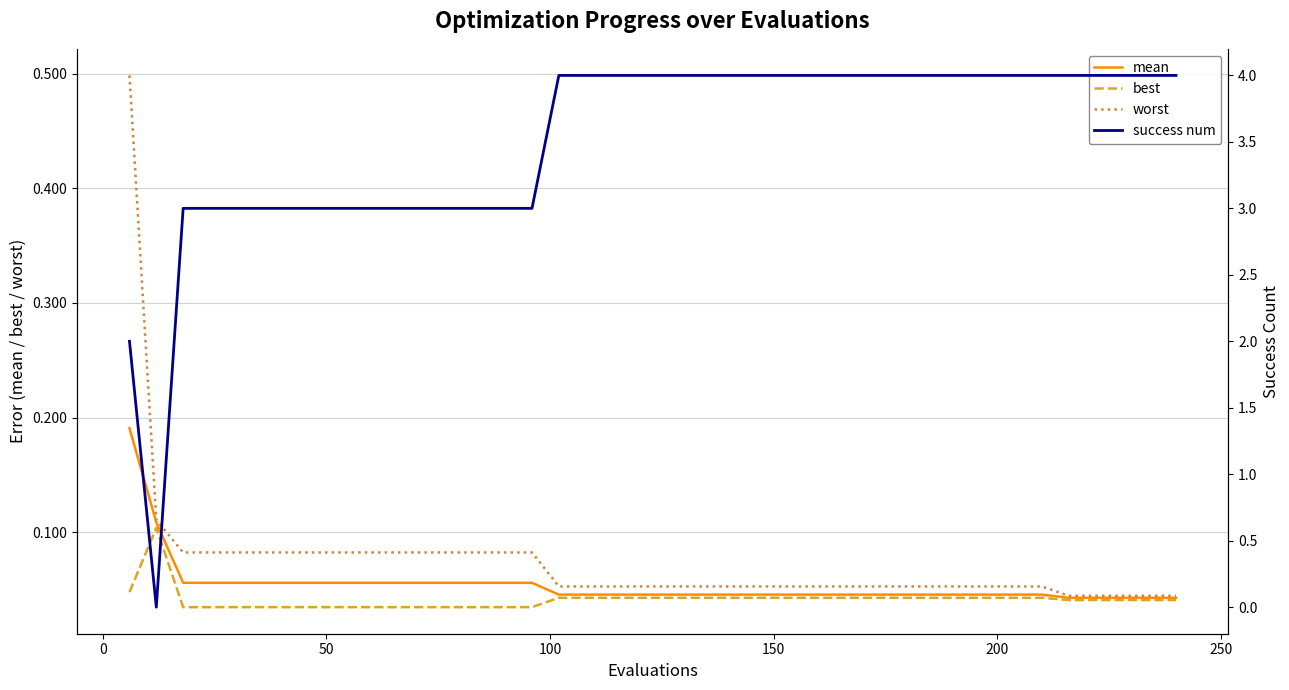

True or false: best and worst cross at least once.

False